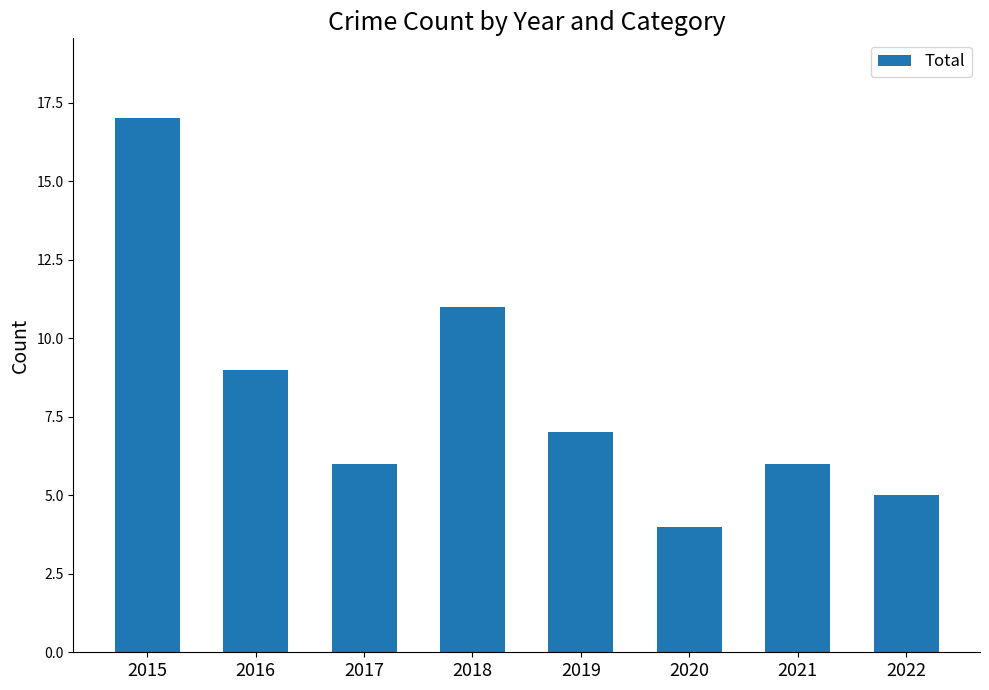

What is the greatest value displayed?

17